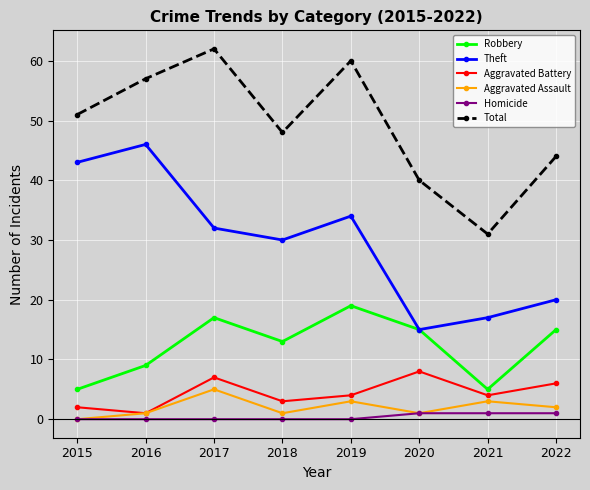

What is the difference between the highest and lowest values at 2021?

30